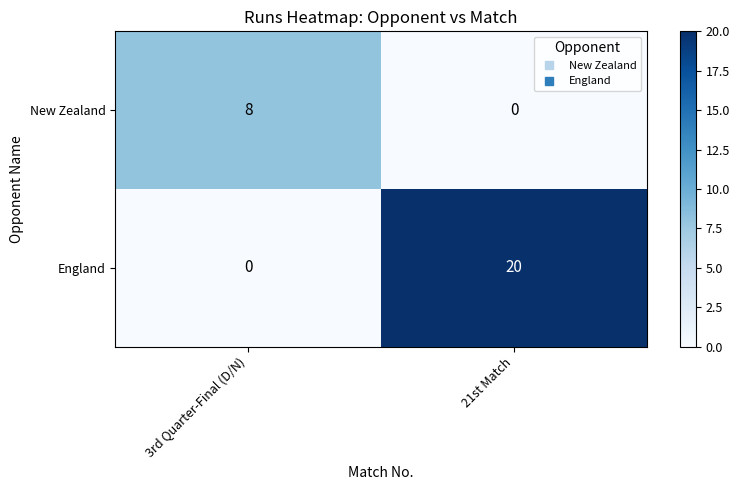

The New Zealand series shows 8 at 3rd Quarter-Final (D/N). True or false?

True